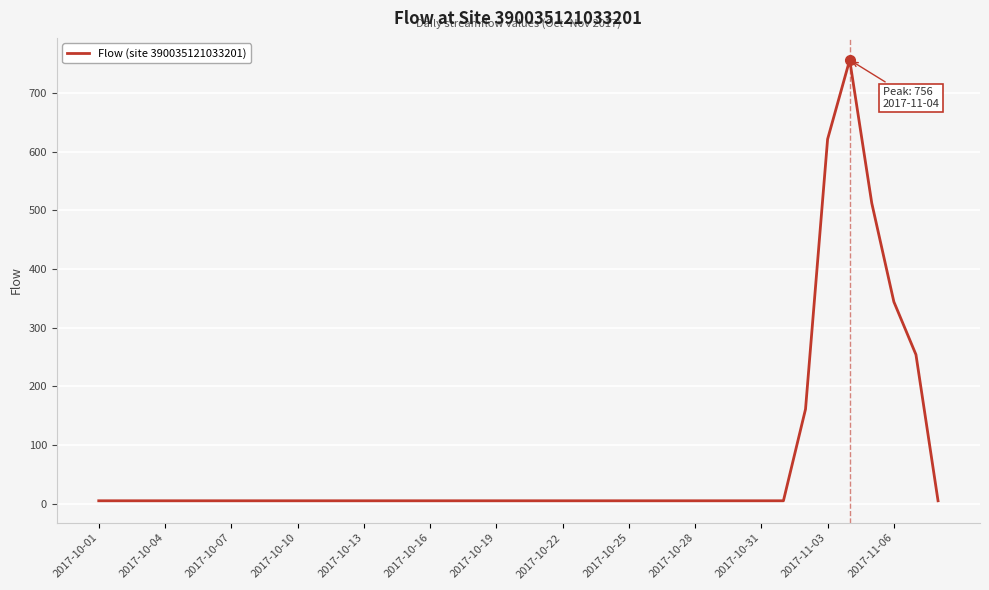

What is the difference between the maximum and minimum values?

751